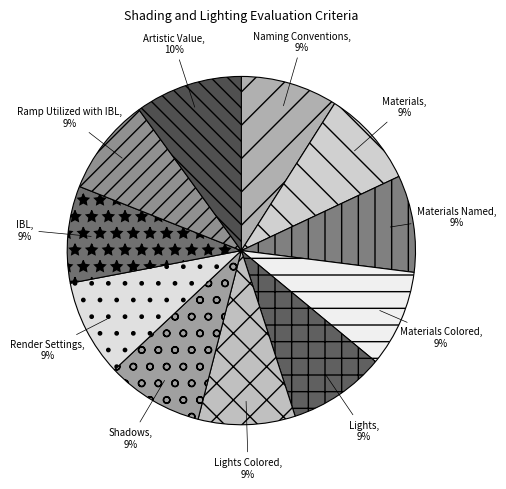

What is the largest slice in the pie chart?

Artistic Value